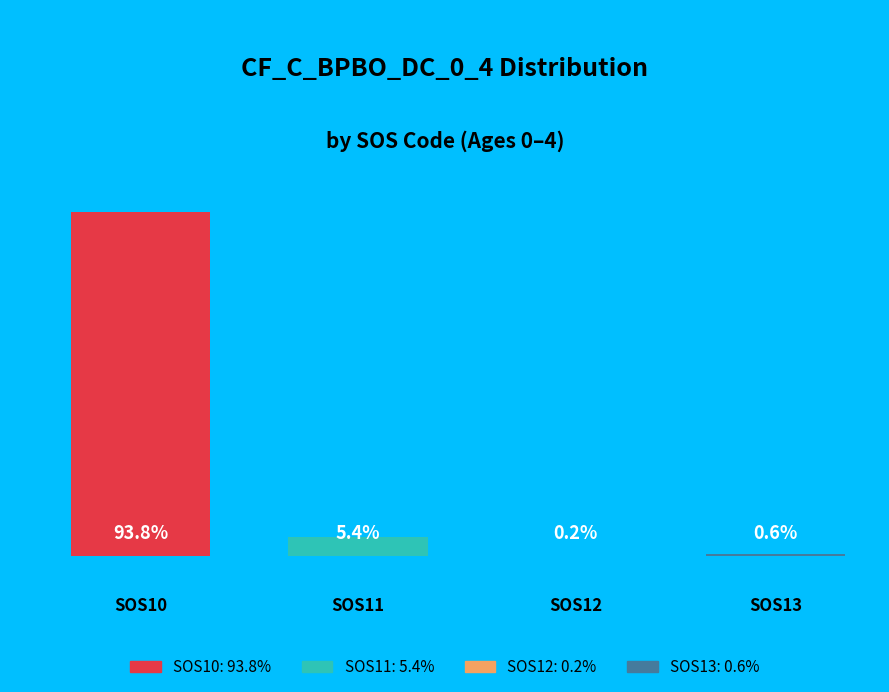

What percentage is the SOS10 slice, to the nearest percent?

94%